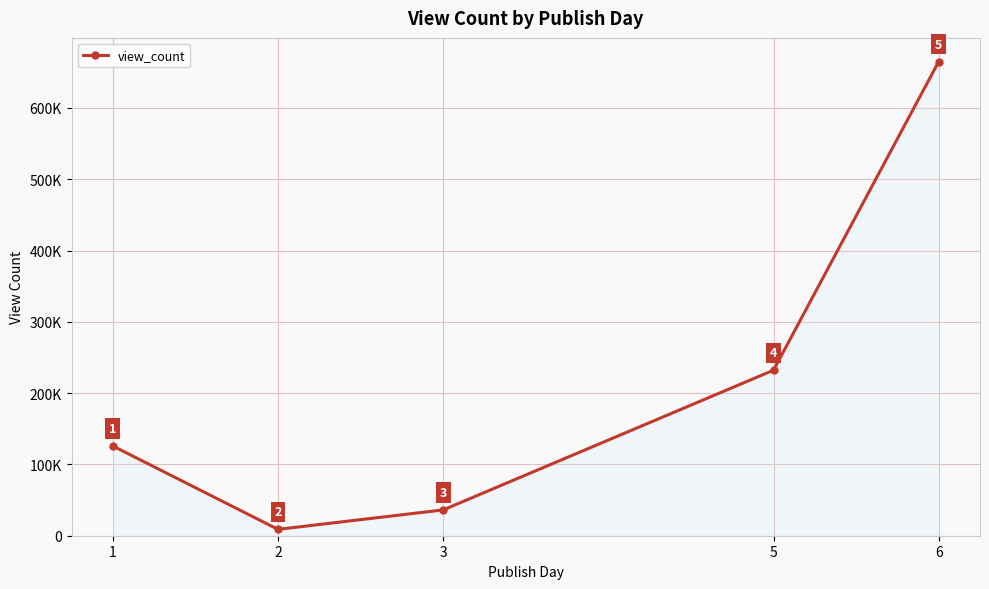

How many interior local valleys (lower than both neighbors) does the data have?

1